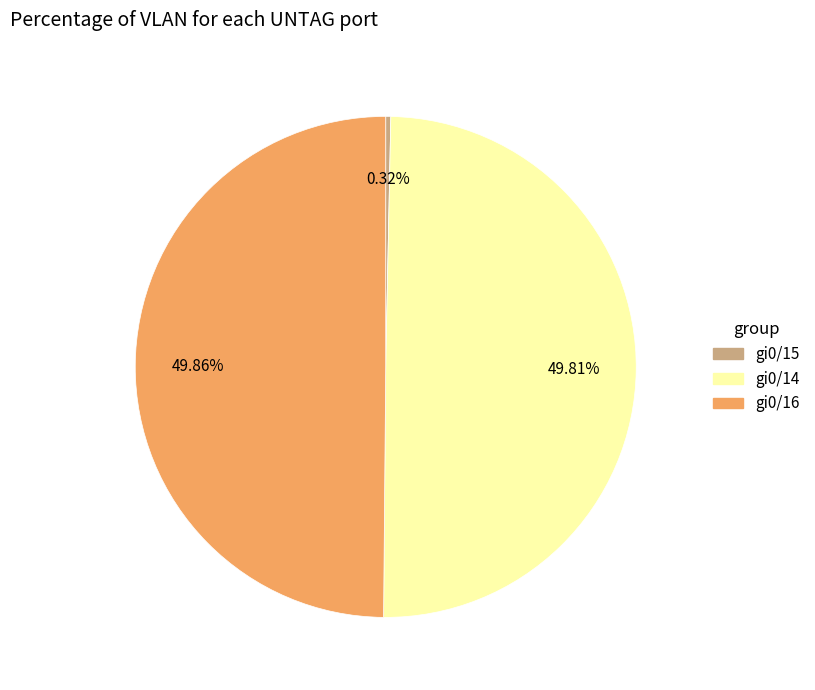

Combined, do gi0/16 and gi0/14 account for over 50%?

Yes